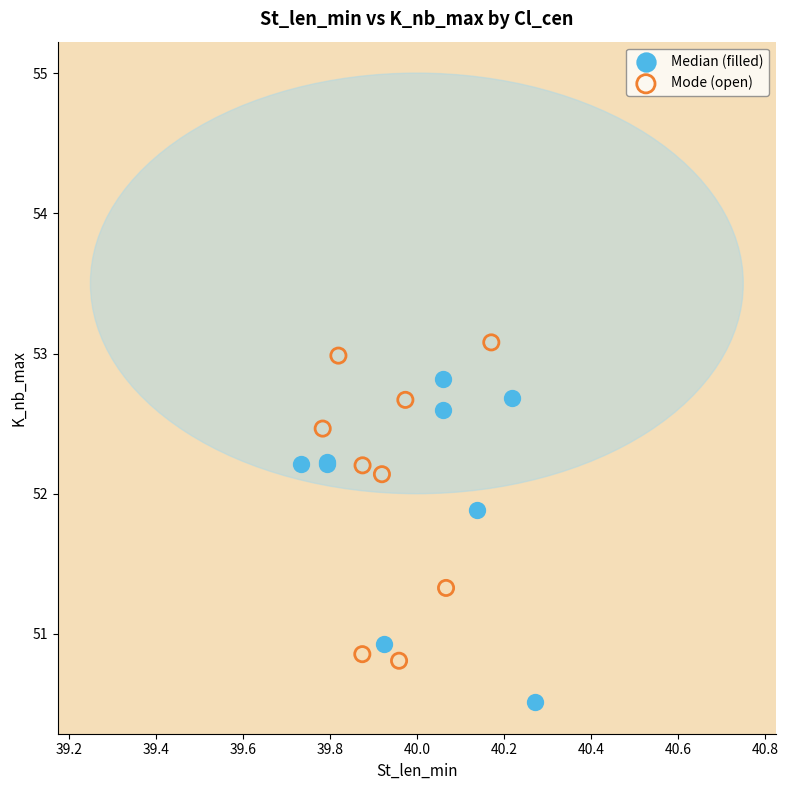

What are all the series names shown in the legend?

Median (filled), Mode (open)